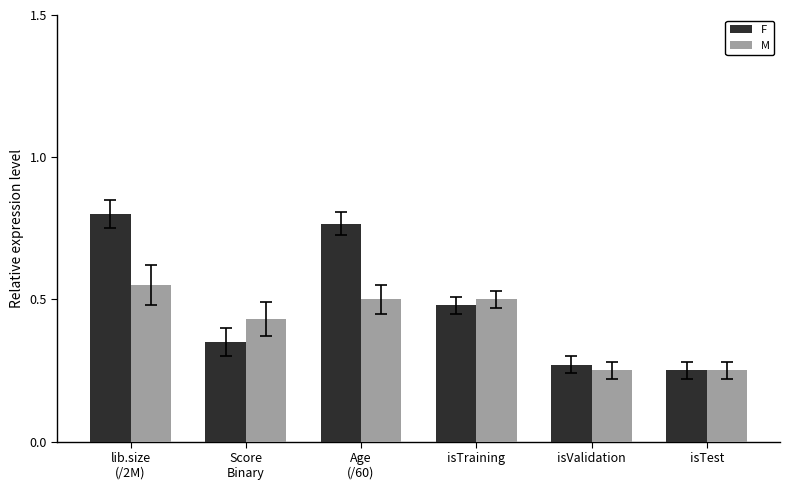

Is the value of M at isValidation greater than the value of F at Age
(/60)?

No